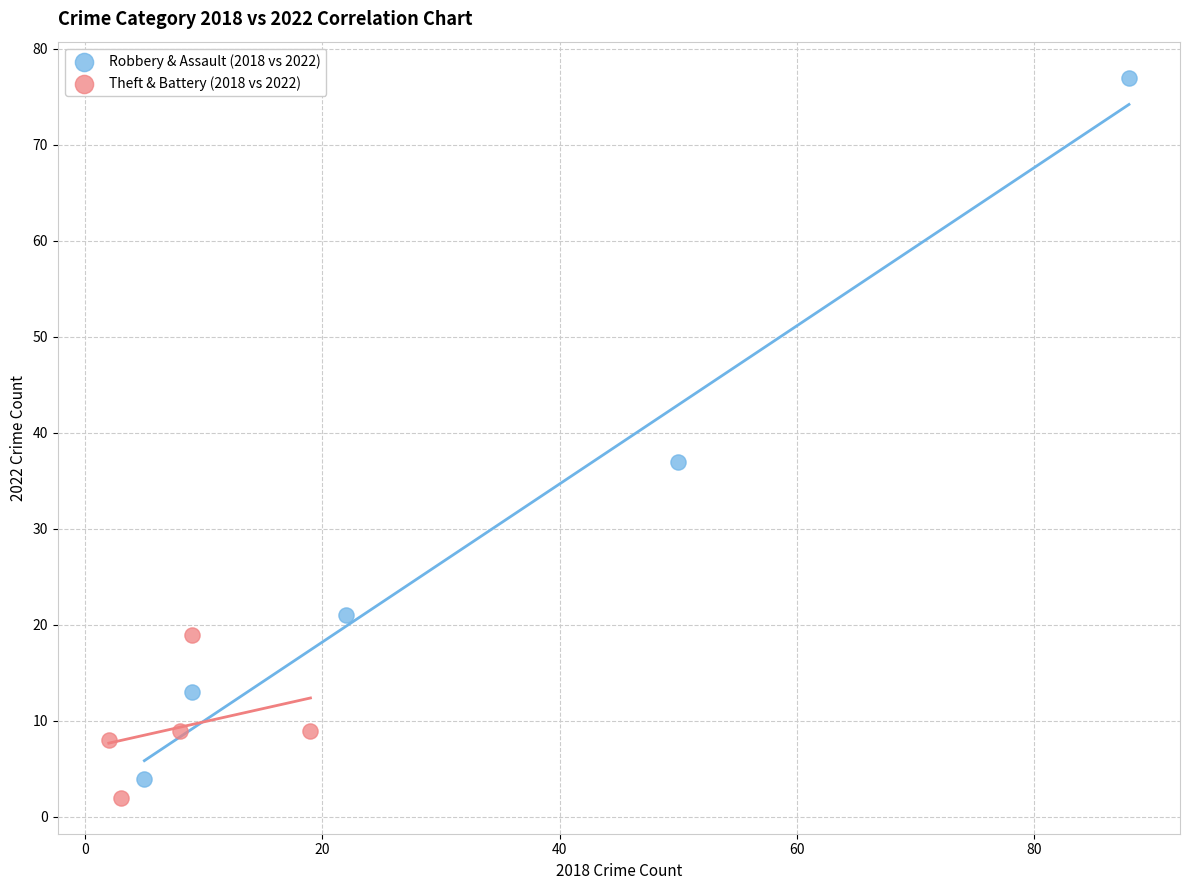

Which series has the widest spread of Y values?

Robbery & Assault (2018 vs 2022)